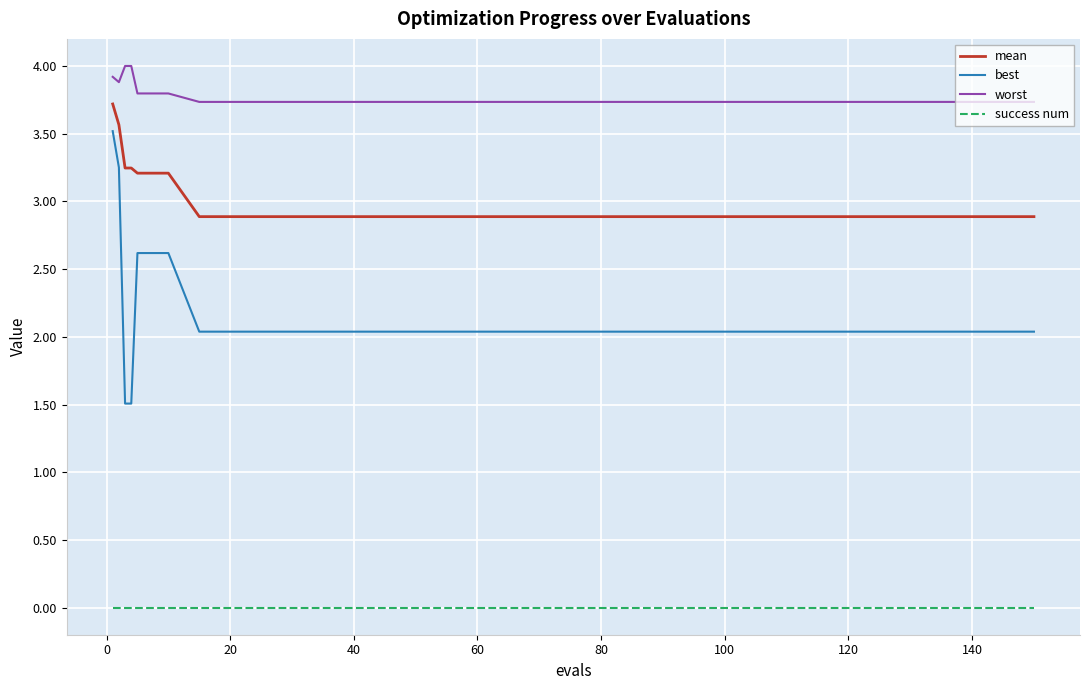

How many lines are shown in the chart?

4